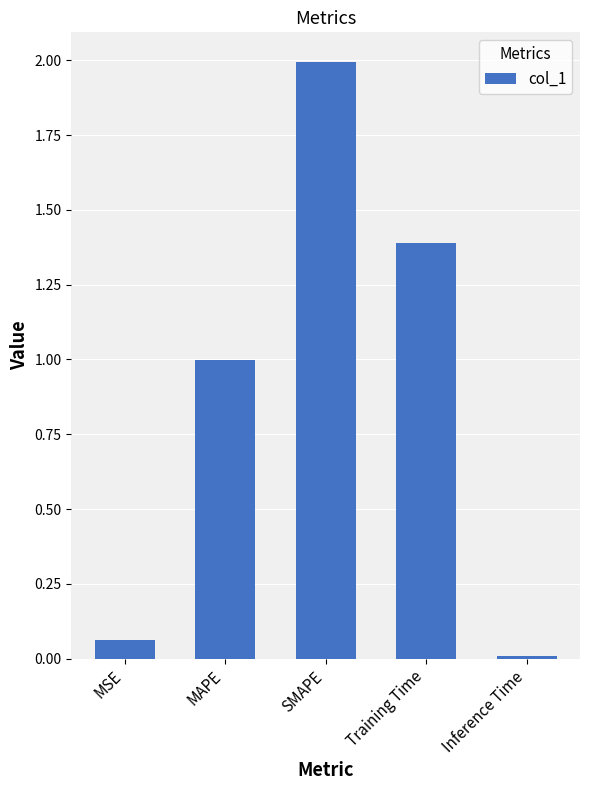

What is the sum of all values?

4.5